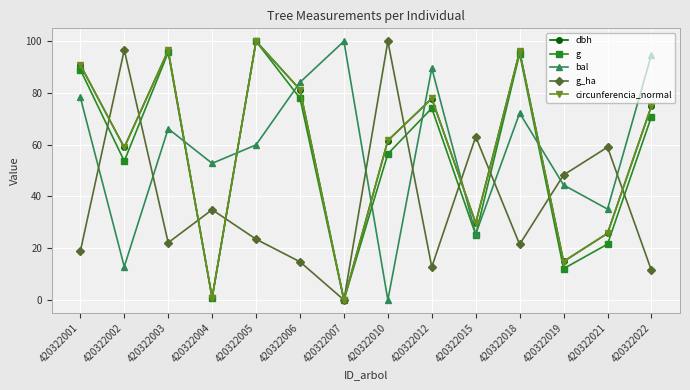

True or false: g has a value of 5.0 at 420322019.

False